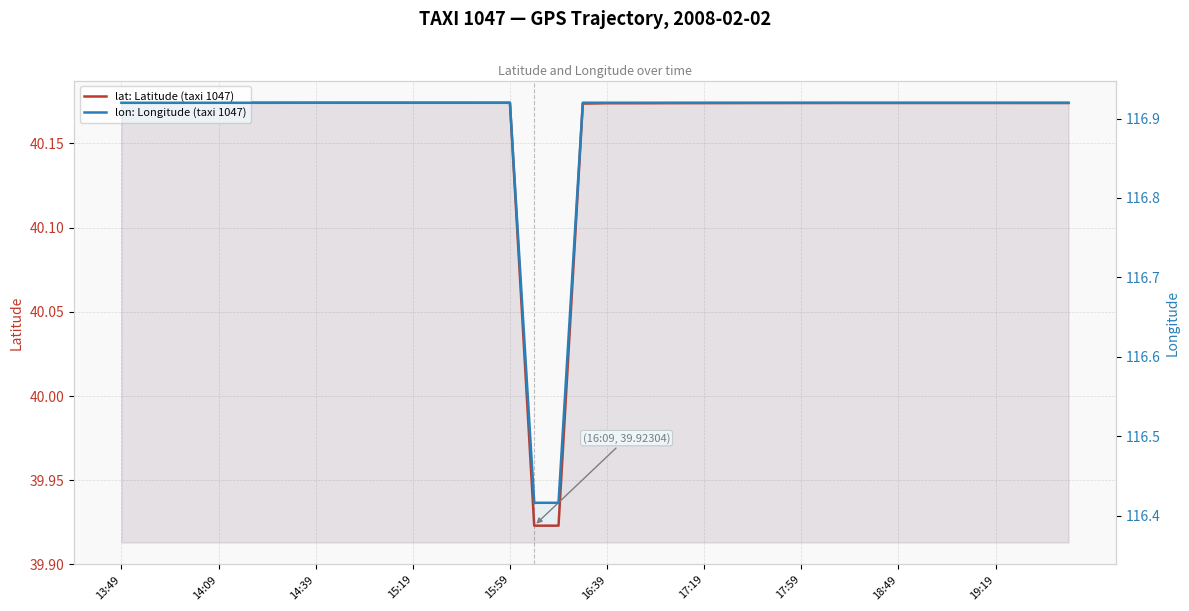

What is the smallest value displayed?

39.9